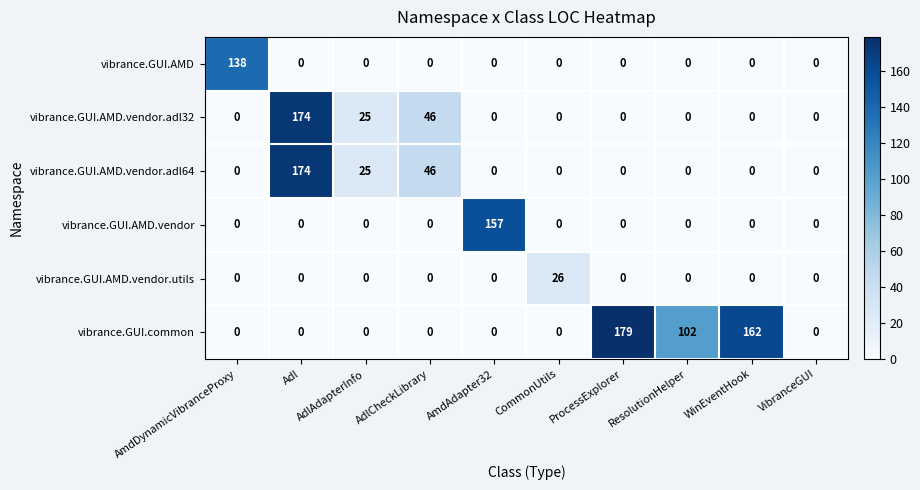

What is the sum of all vibrance.GUI.AMD.vendor.utils values?

26